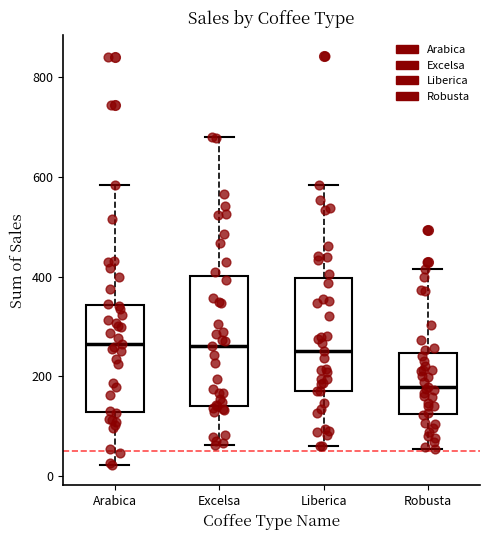

Comparing the boxes themselves (not the whiskers), which one is the tallest?

Excelsa